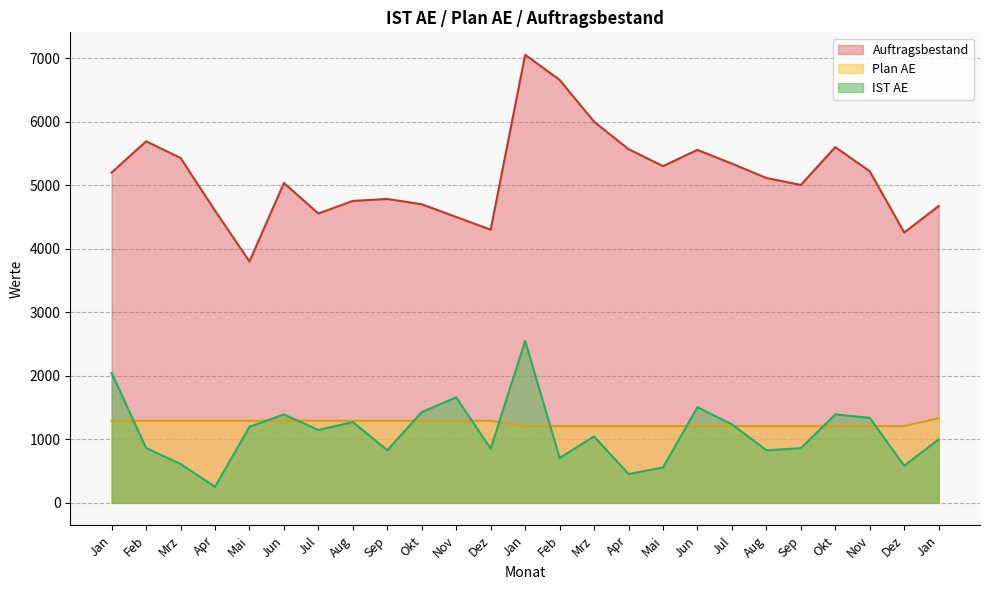

Does the chart display data point markers on the line(s)?

No